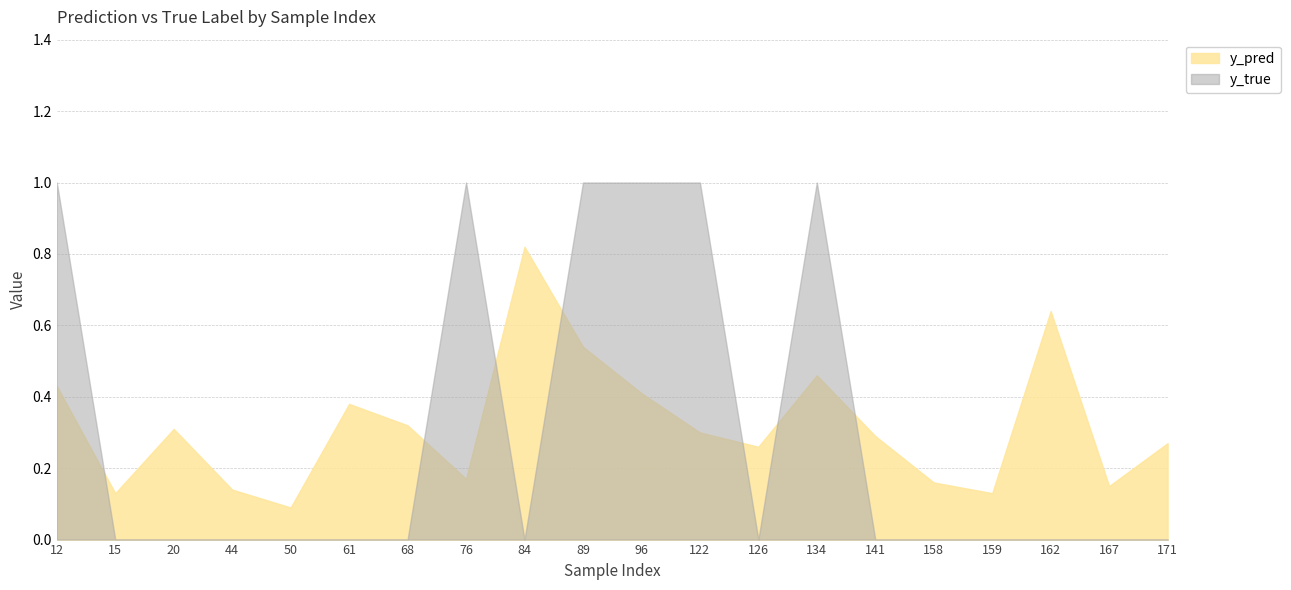

Between 141 and 162, which is larger?

162